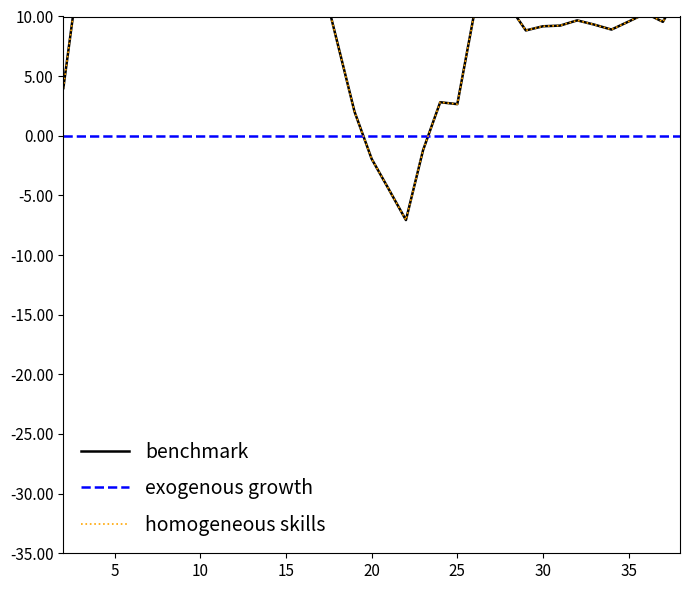

In benchmark, how many points are higher than both neighbors (excluding endpoints)?

8